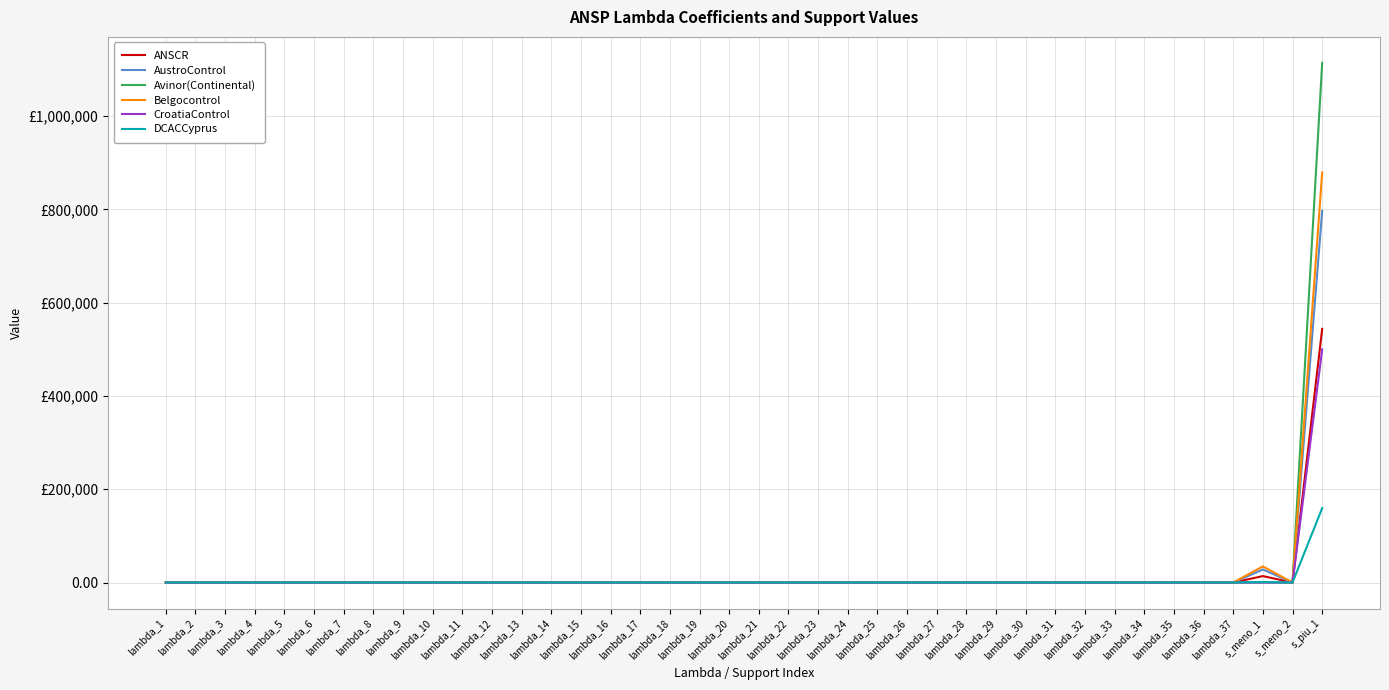

List the series in order of their peak value, lowest first.

DCACCyprus, CroatiaControl, ANSCR, AustroControl, Belgocontrol, Avinor(Continental)